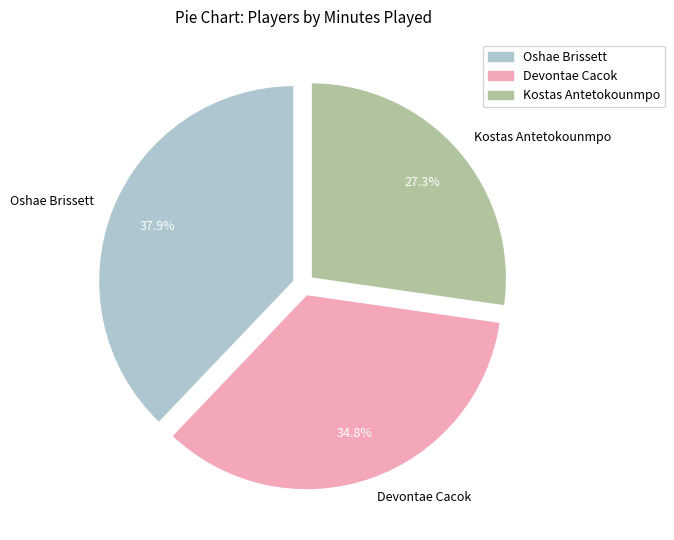

To the nearest percent, what percentage of the pie is Kostas Antetokounmpo?

27%